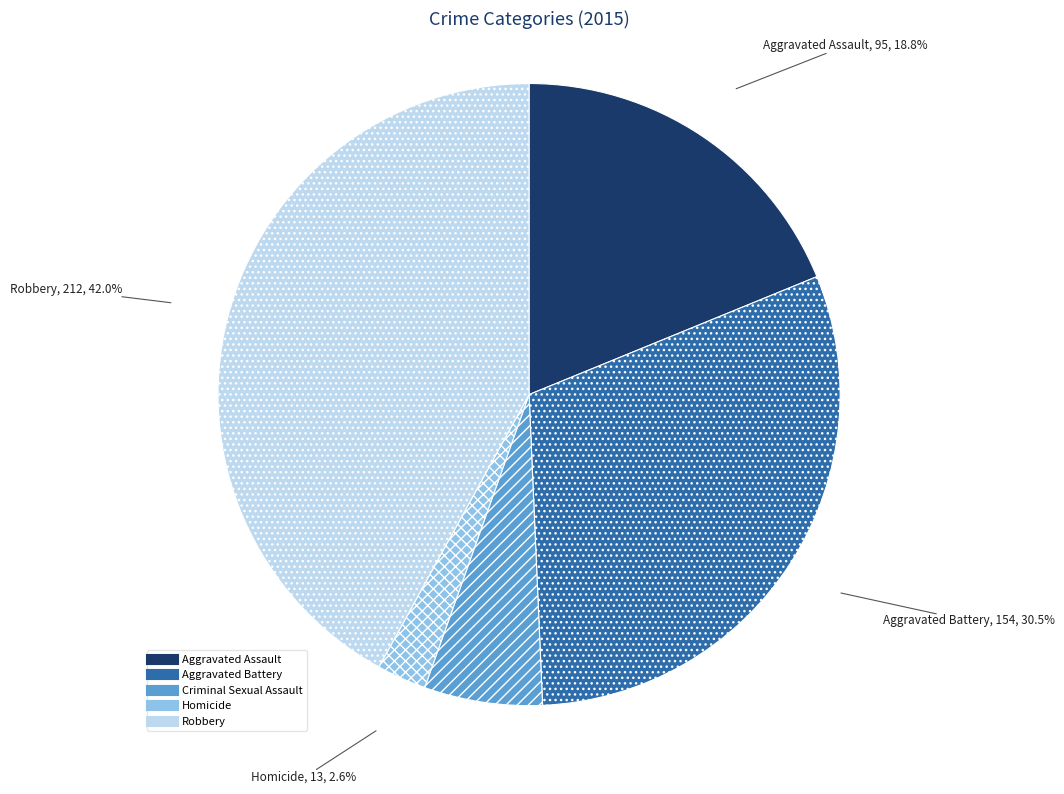

To the nearest percent, what is the difference between the largest and smallest slice percentages?

39%